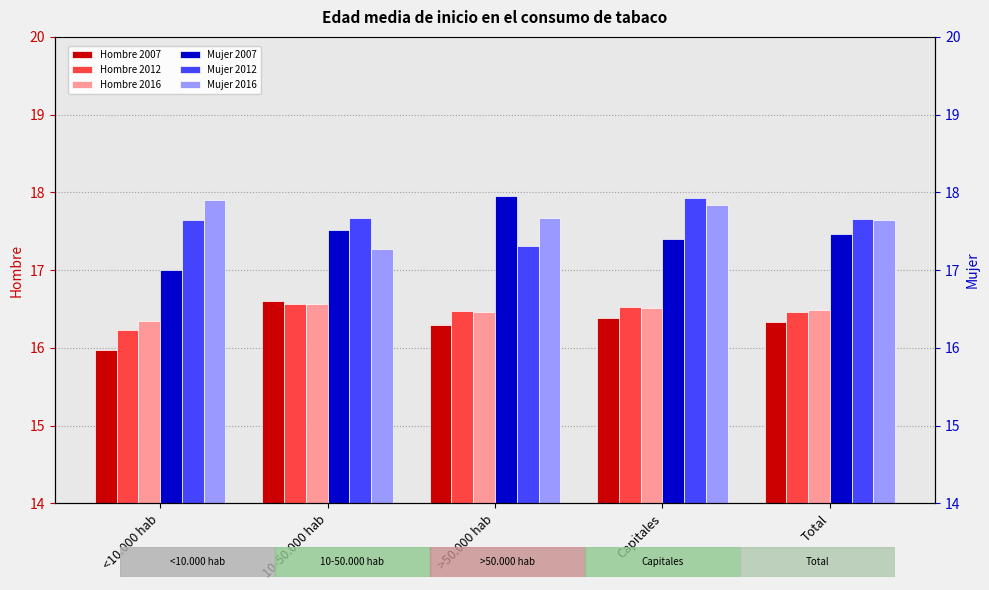

True or false: Hombre 2016 has a value of 9.9 at <10.000 hab.

False